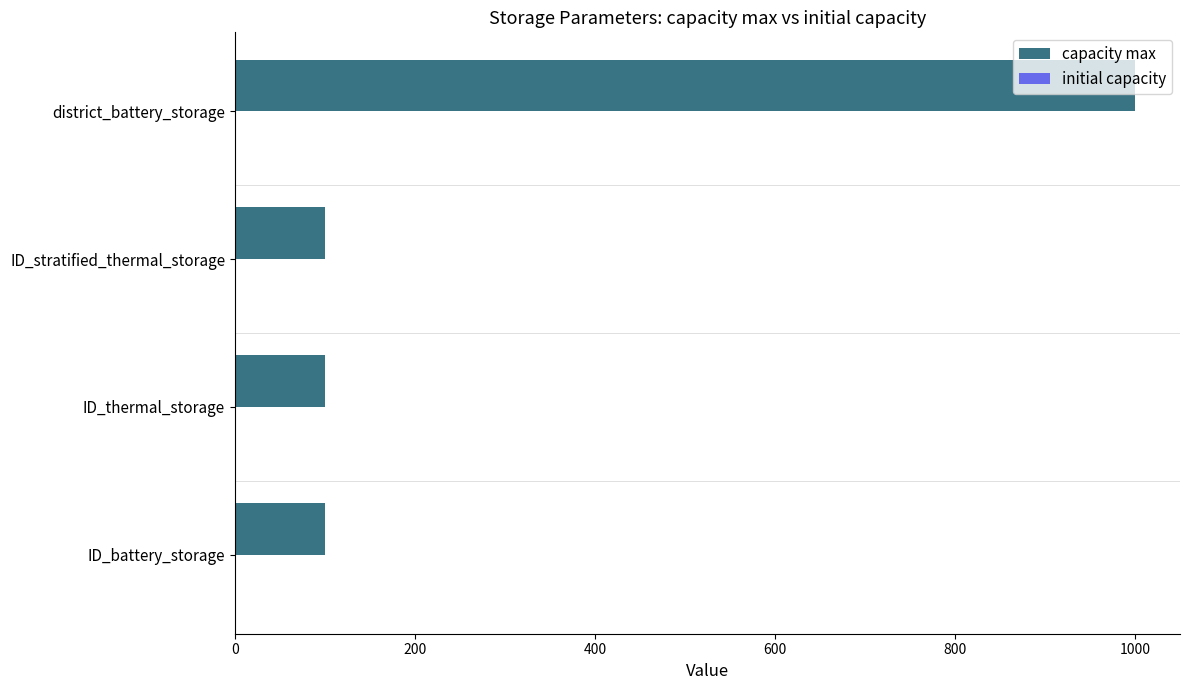

How many capacity max values are between 100 and 1000?

4